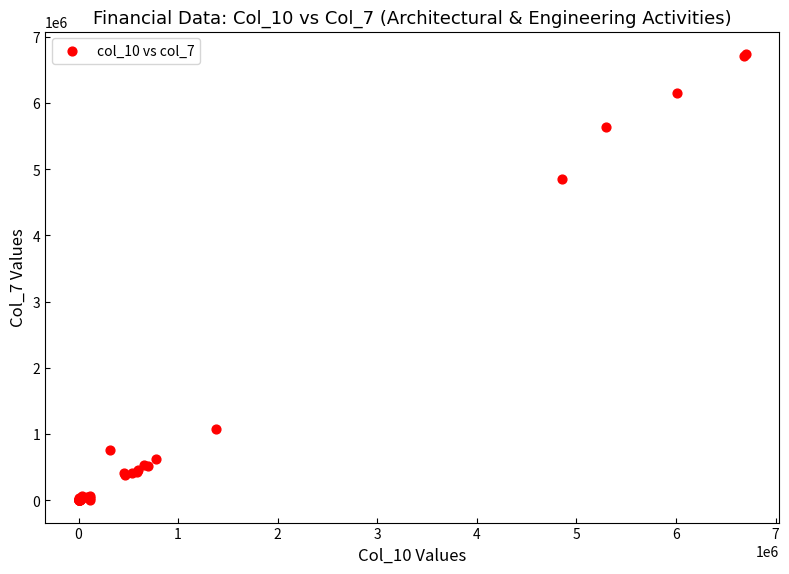

What Y value in the scatter plot is closest to 3371362?

4848848.6